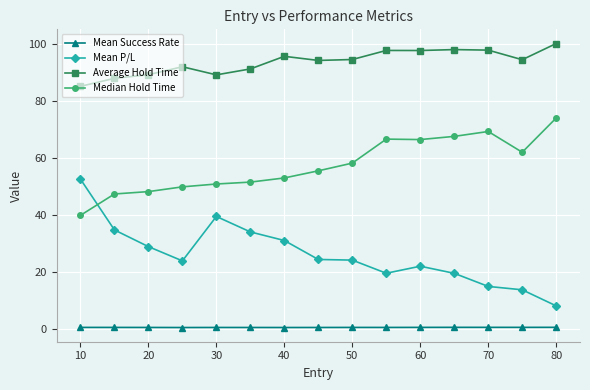

Which series has the largest range (max minus min)?

Mean P/L